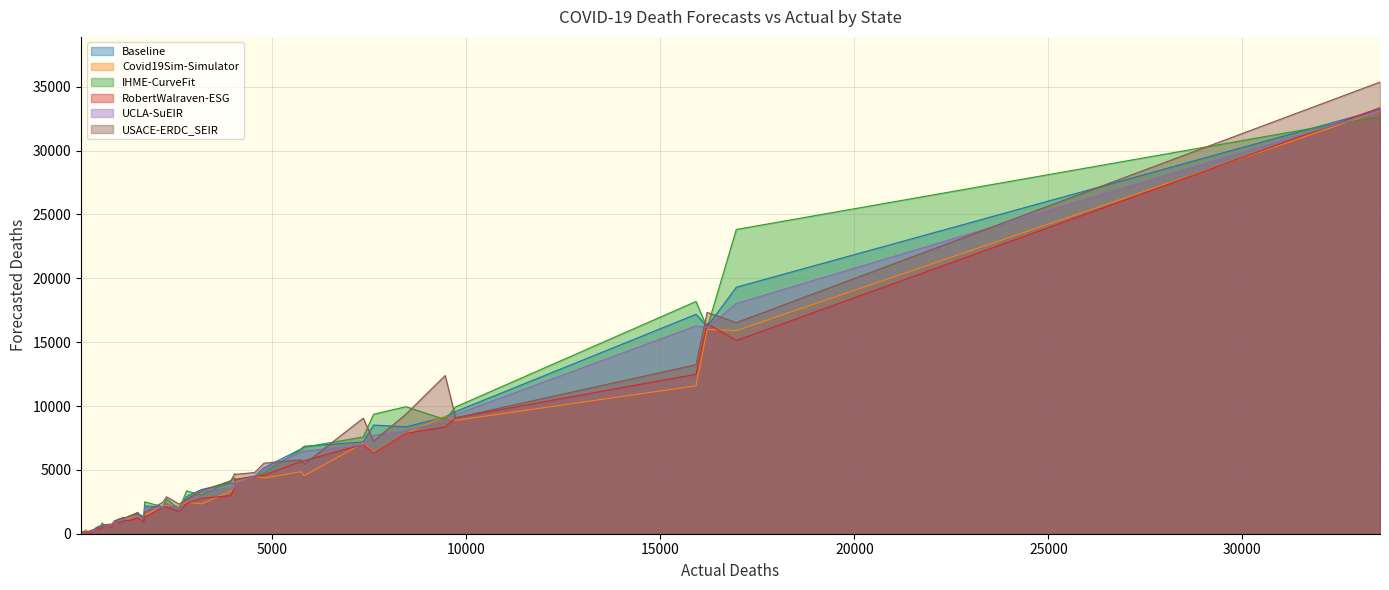

What is the maximum value for UCLA-SuEIR?

33094.0